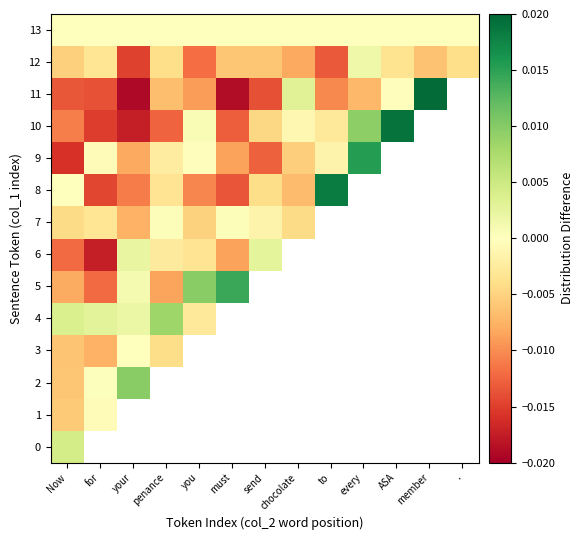

Which label corresponds to the smallest value in the chart?

your